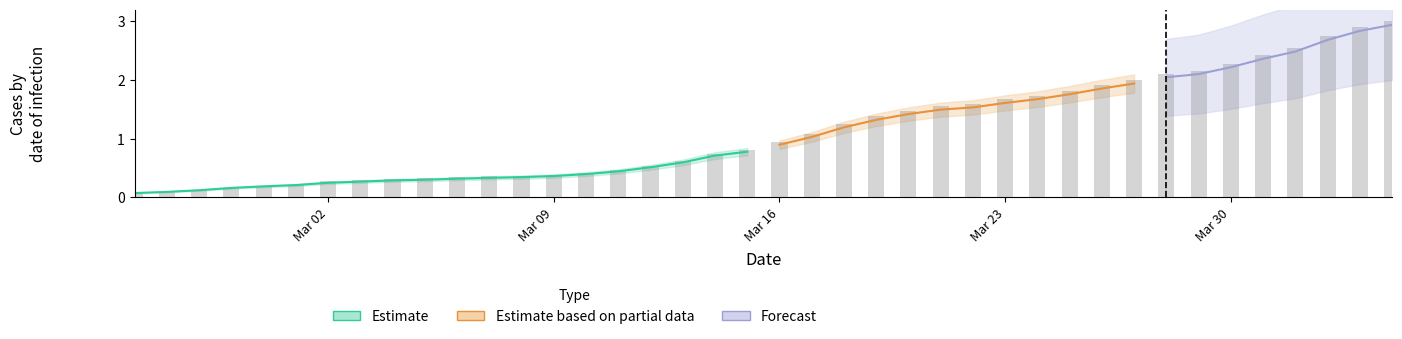

Reading right to left, what are all the values shown in this chart?

3.0	2.9	2.7	2.5	2.4	2.3	2.2	2.1	2.0	1.9	1.8	1.7	1.7	1.6	1.6	1.5	1.4	1.3	1.1	0.9	0.8	0.7	0.6	0.5	0.5	0.4	0.4	0.4	0.4	0.3	0.3	0.3	0.3	0.3	0.2	0.2	0.2	0.1	0.1	0.1